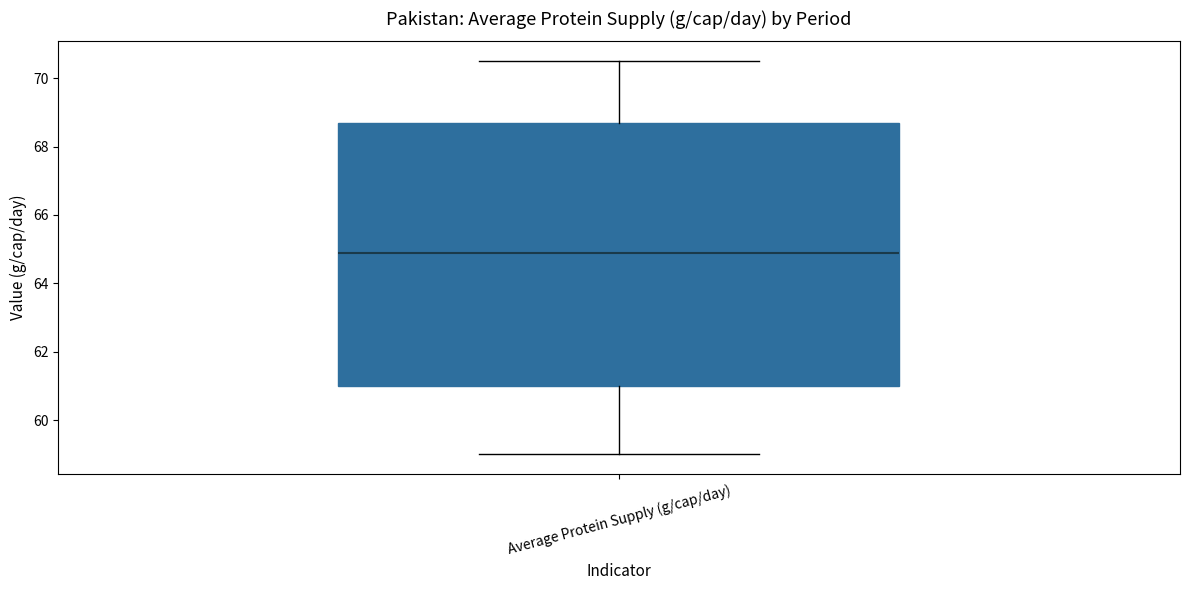

Read this box plot against the y-axis: the position of the median line, the range covered by the box, and the ends of both whiskers. The values are not printed on the chart, so give them approximately, as read against the axis.

median 65.0, box 61.0 to 68.8, whiskers 59.0 to 70.6